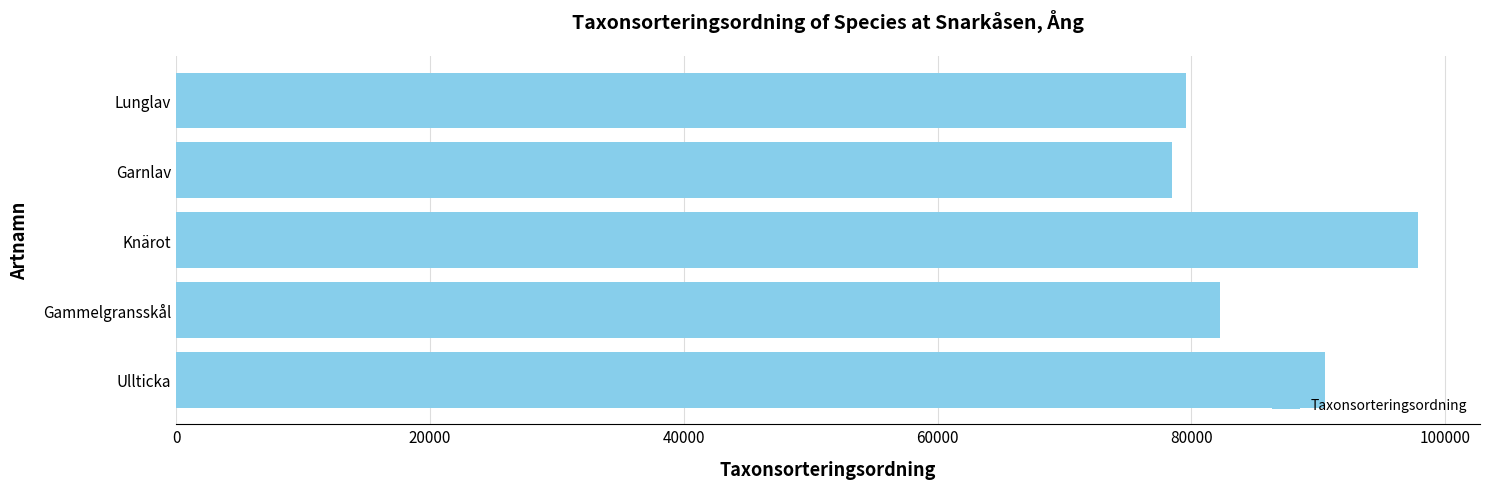

Between Lunglav and Ullticka, which is larger?

Ullticka